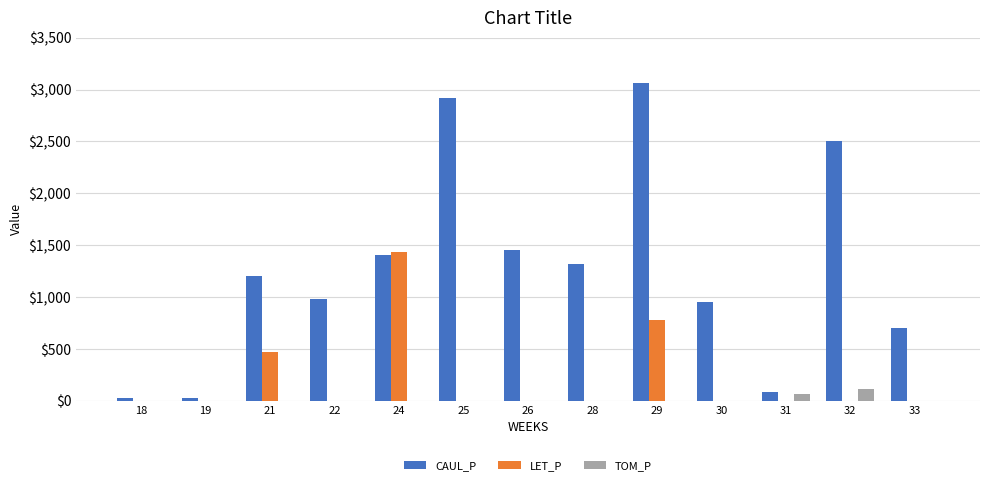

Is the value of CAUL_P at 30 greater than the value of LET_P at 29?

Yes